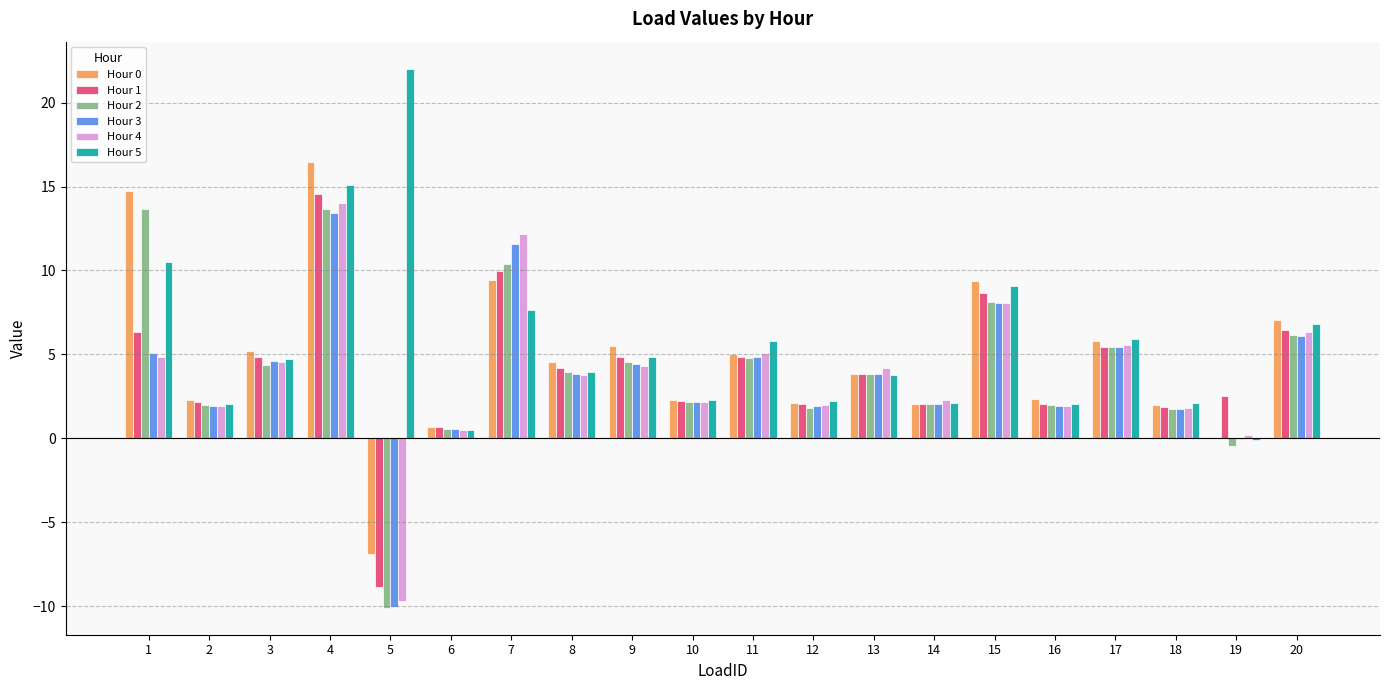

Which series has the largest total across all categories?

Hour 5